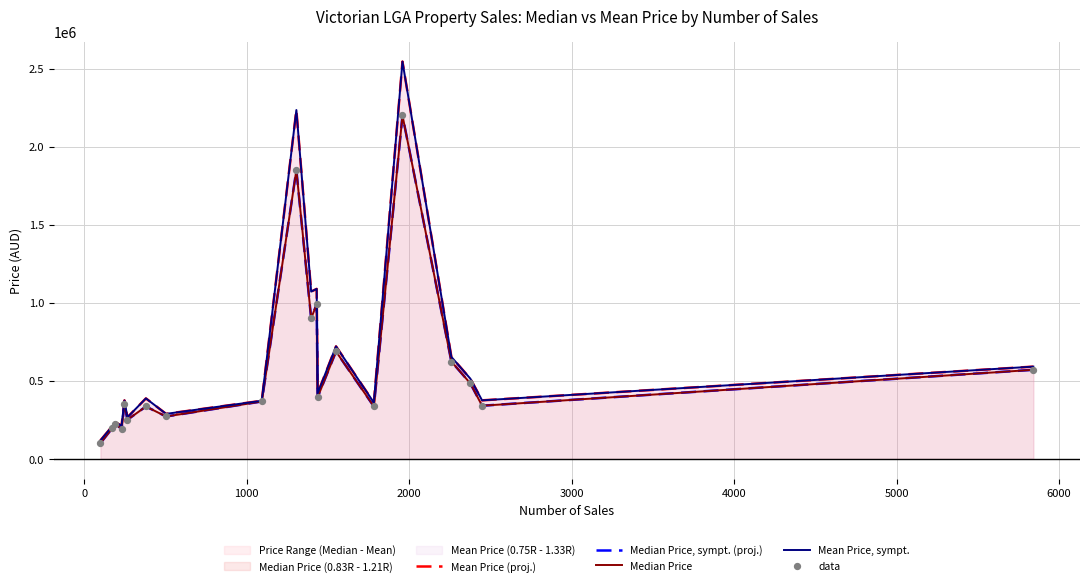

Which series has the widest spread of Y values?

Mean Price (proj.)